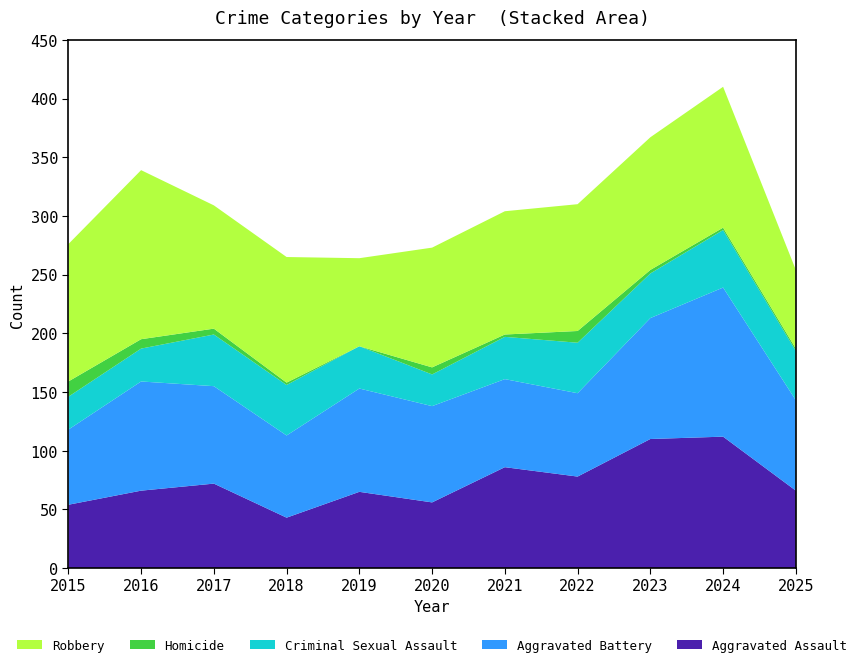

Reading right to left, list all the values displayed in this chart.

Aggravated Assault: 66	112	110	78	86	56	65	43	72	66	54
Aggravated Battery: 77	127	103	71	75	82	88	70	83	93	64
Criminal Sexual Assault: 42	49	38	43	36	27	36	43	44	28	28
Homicide: 2	2	3	10	2	6	0	2	5	8	13
Robbery: 67	120	113	108	105	102	75	107	105	144	117